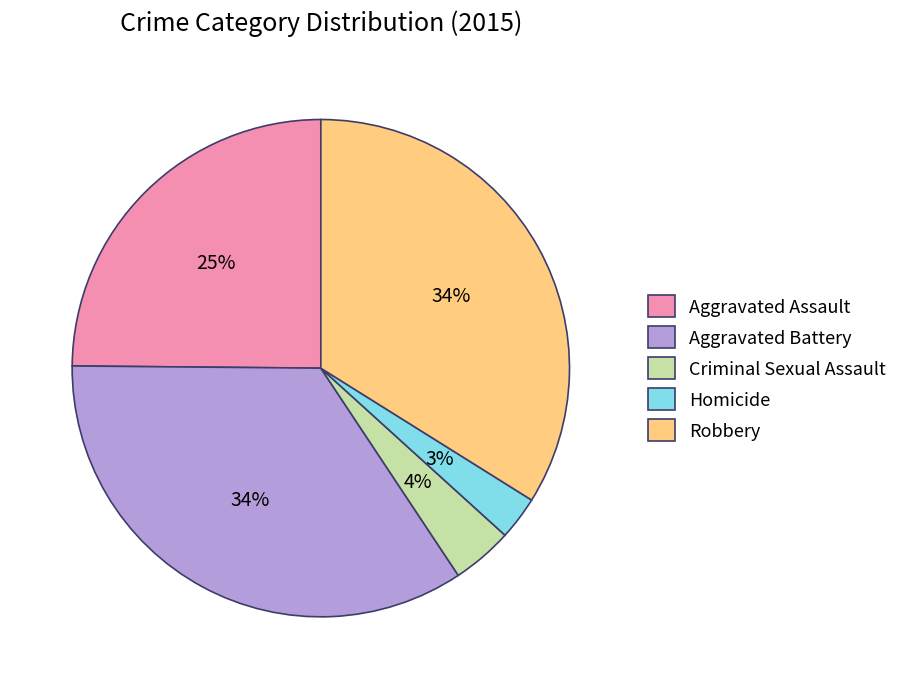

Is there a majority slice in this chart?

No